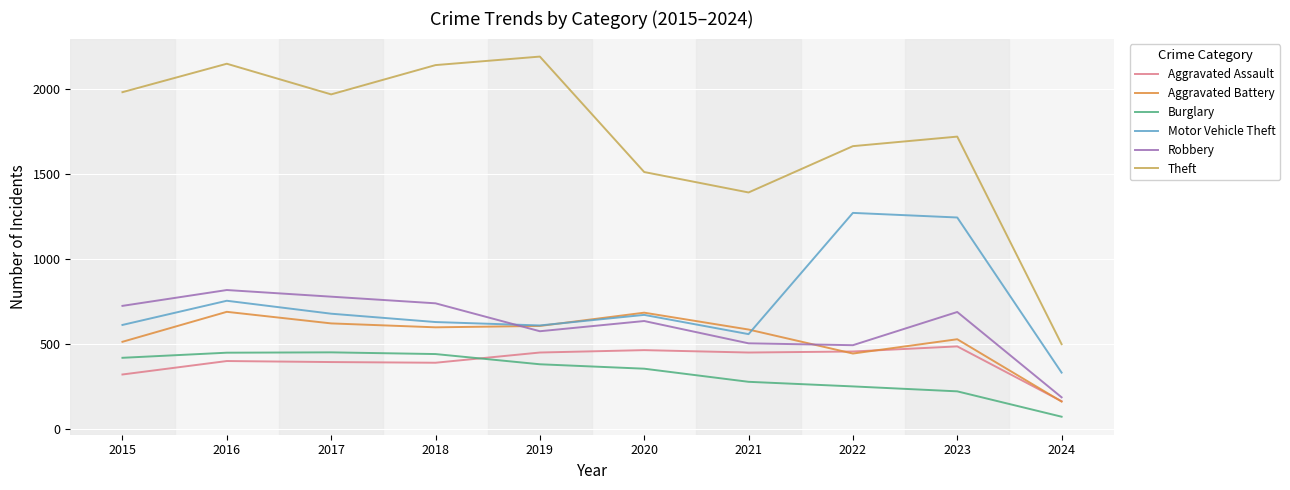

Between 2015 and 2021, which series saw the biggest shift?

Theft